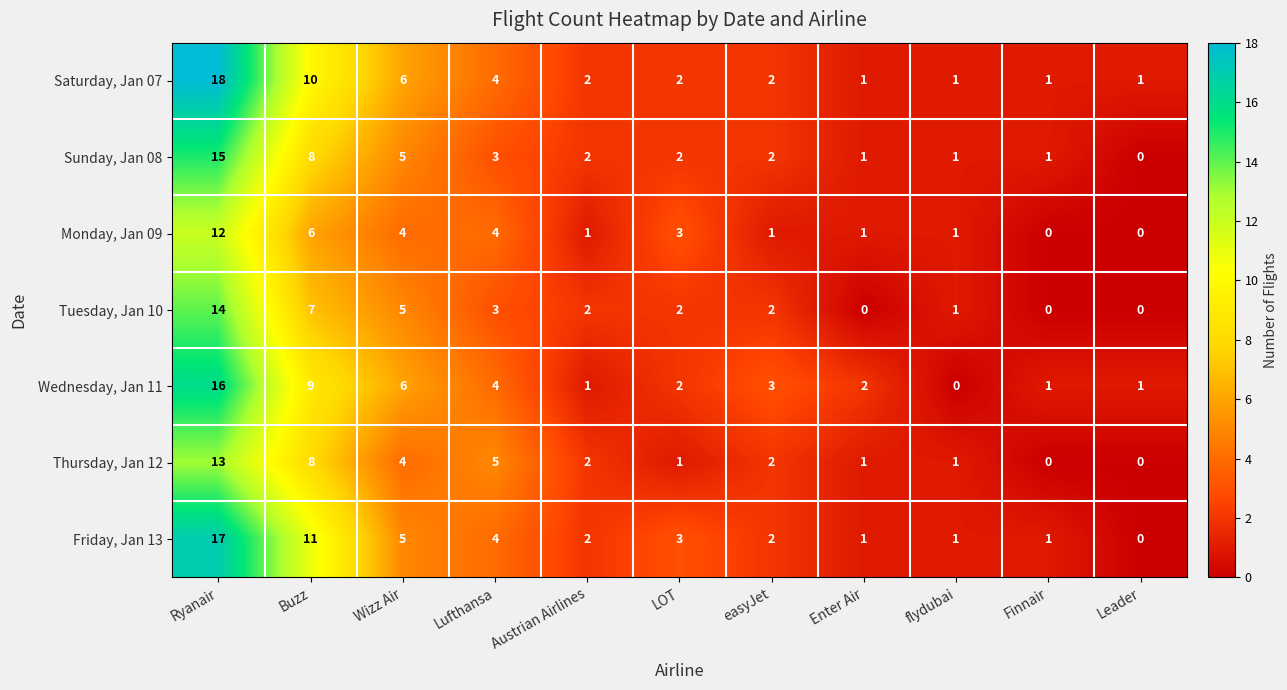

The value of Monday, Jan 09 at flydubai is 1. True or false?

True